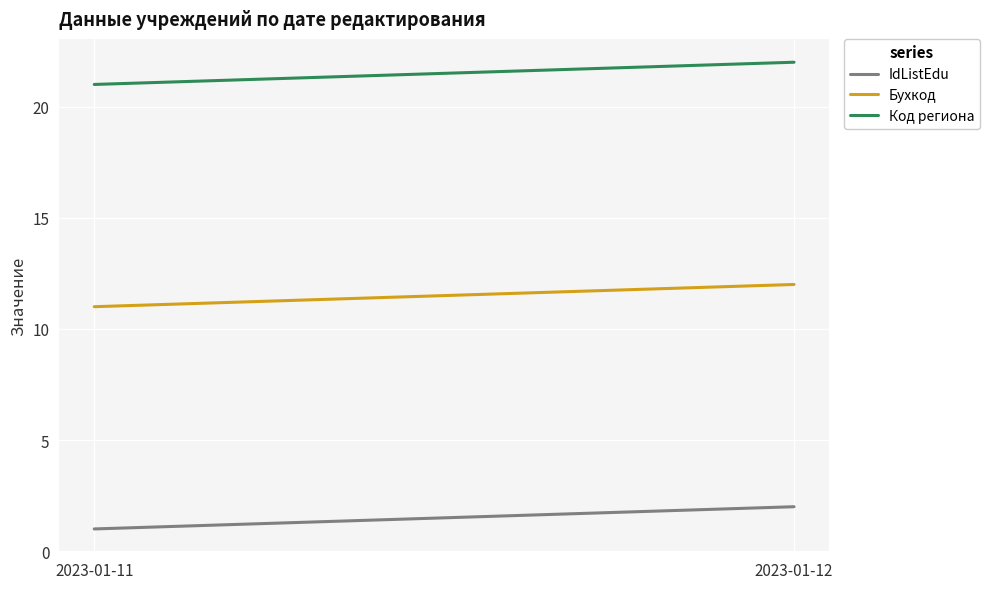

Rank the series by their average value, from lowest to highest.

IdListEdu, Бухкод, Код региона